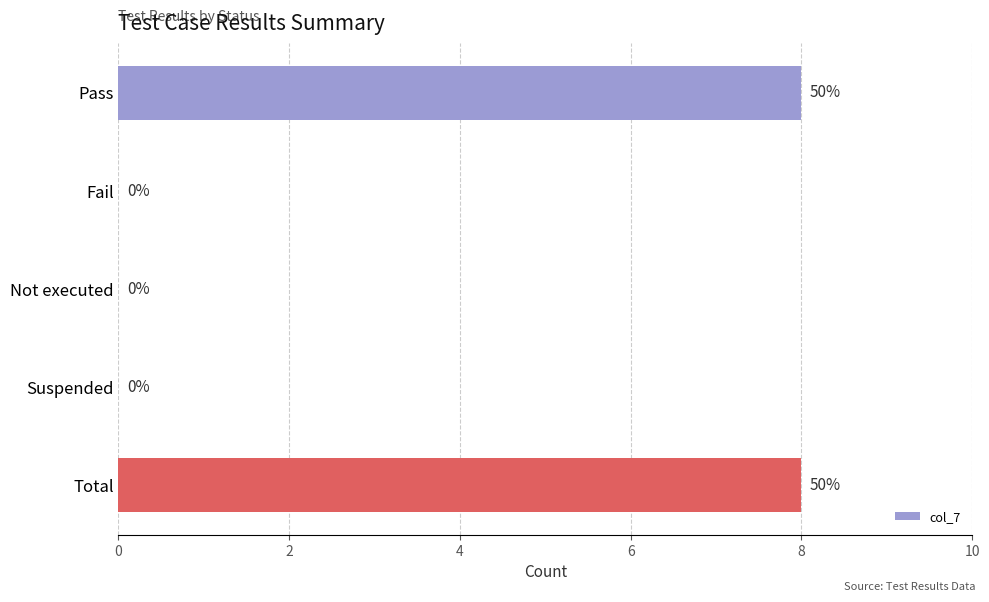

The value at Total is 5. True or false?

False